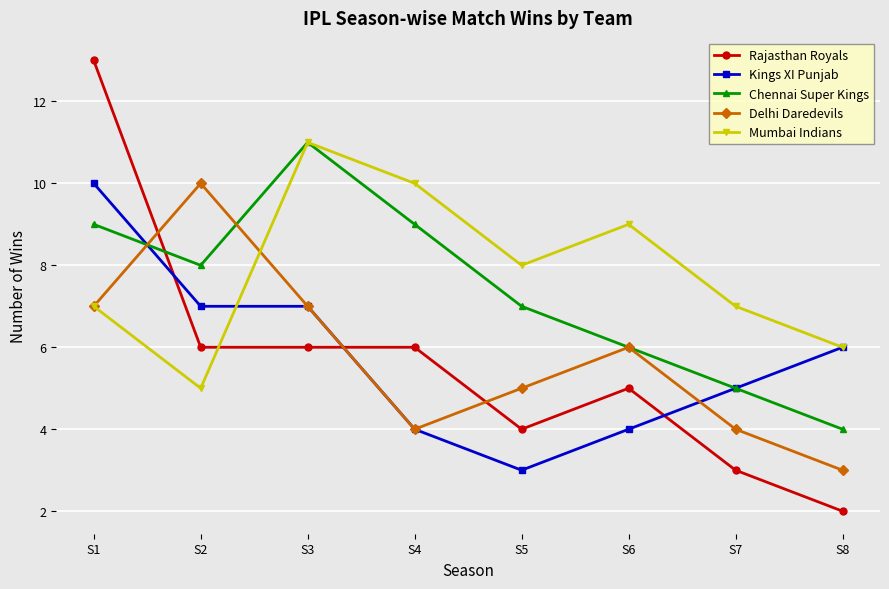

How many Chennai Super Kings values are between 6 and 9?

5